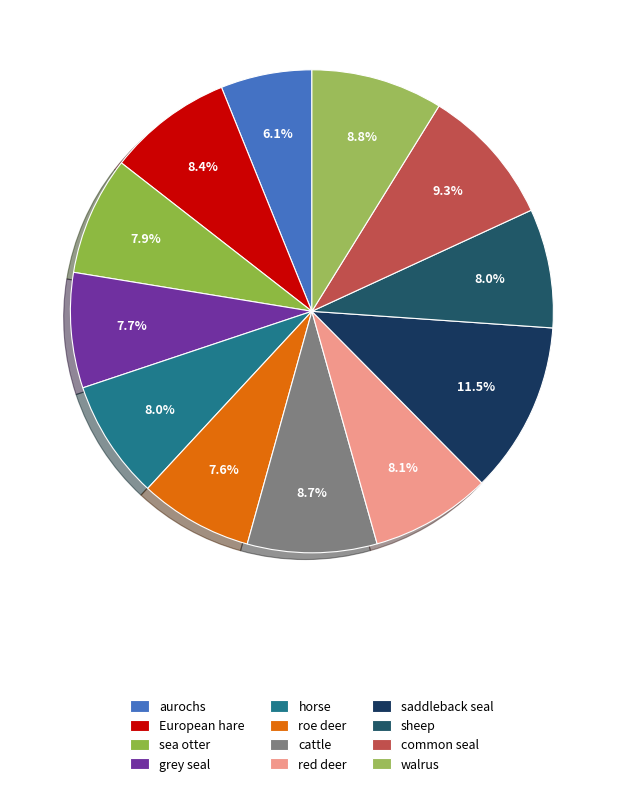

Combined, do cattle and grey seal account for over 50%?

No